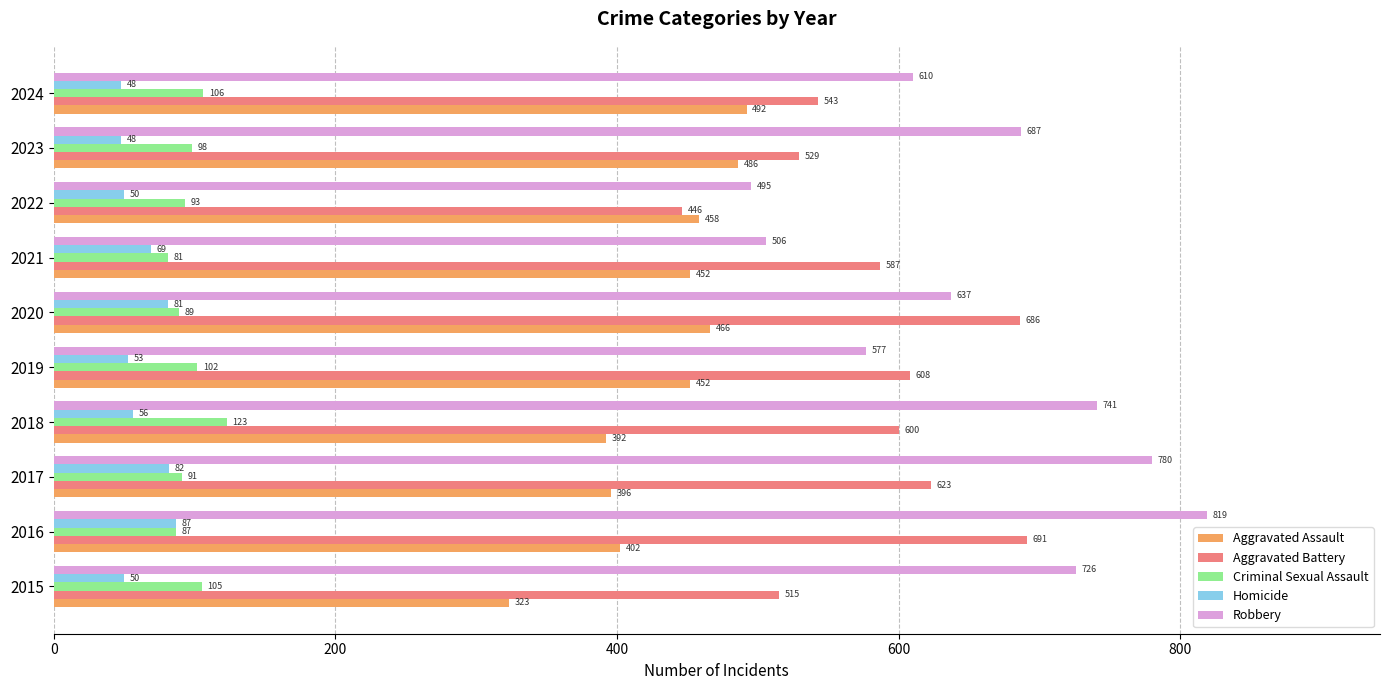

Rank the categories by Criminal Sexual Assault value from lowest to highest.

2021, 2016, 2020, 2017, 2022, 2023, 2019, 2015, 2024, 2018